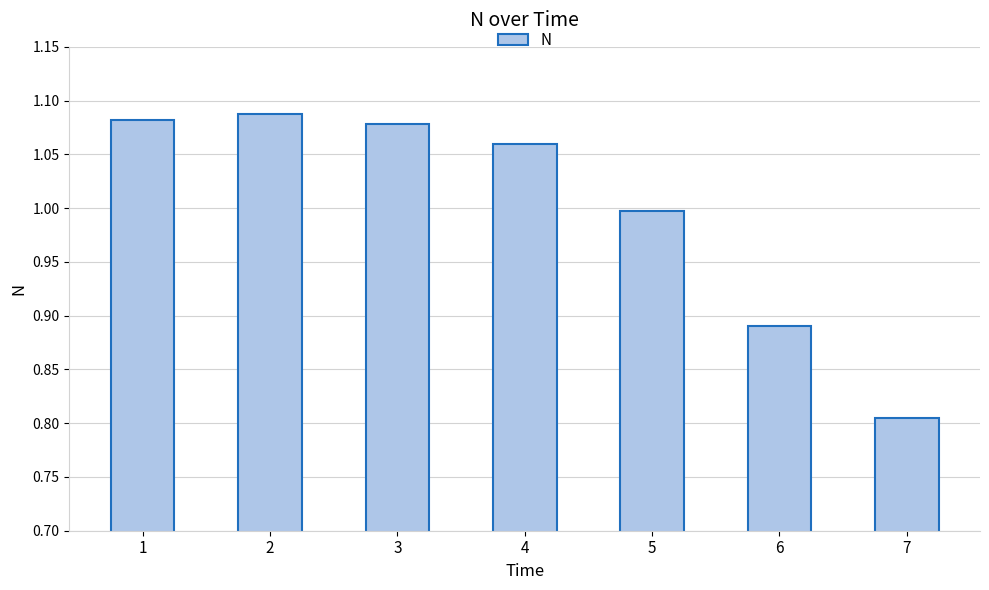

What is the ratio of the value at 4 to the value at 3?

1.0